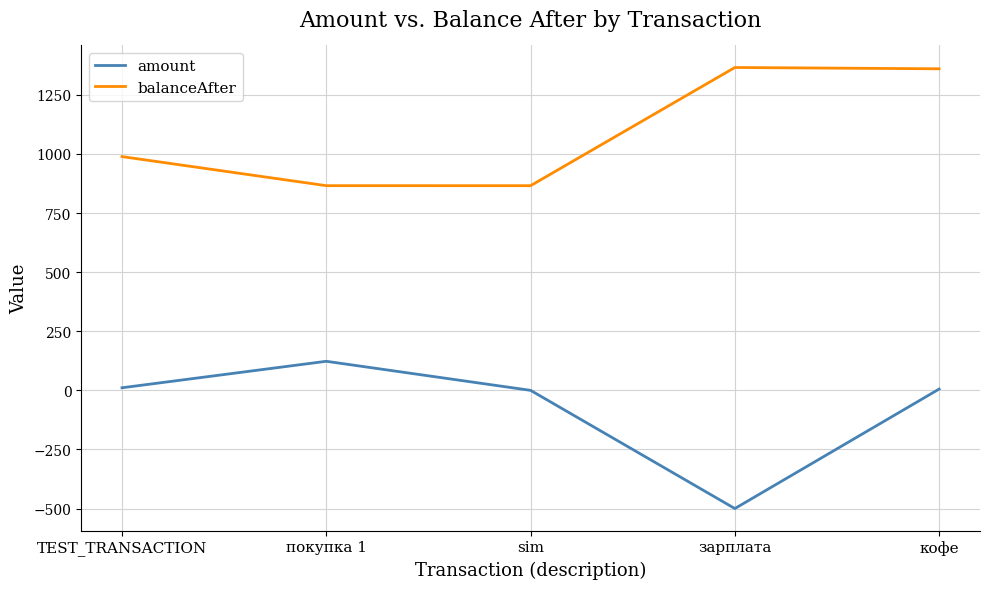

What is the maximum value shown in the chart?

1366.0